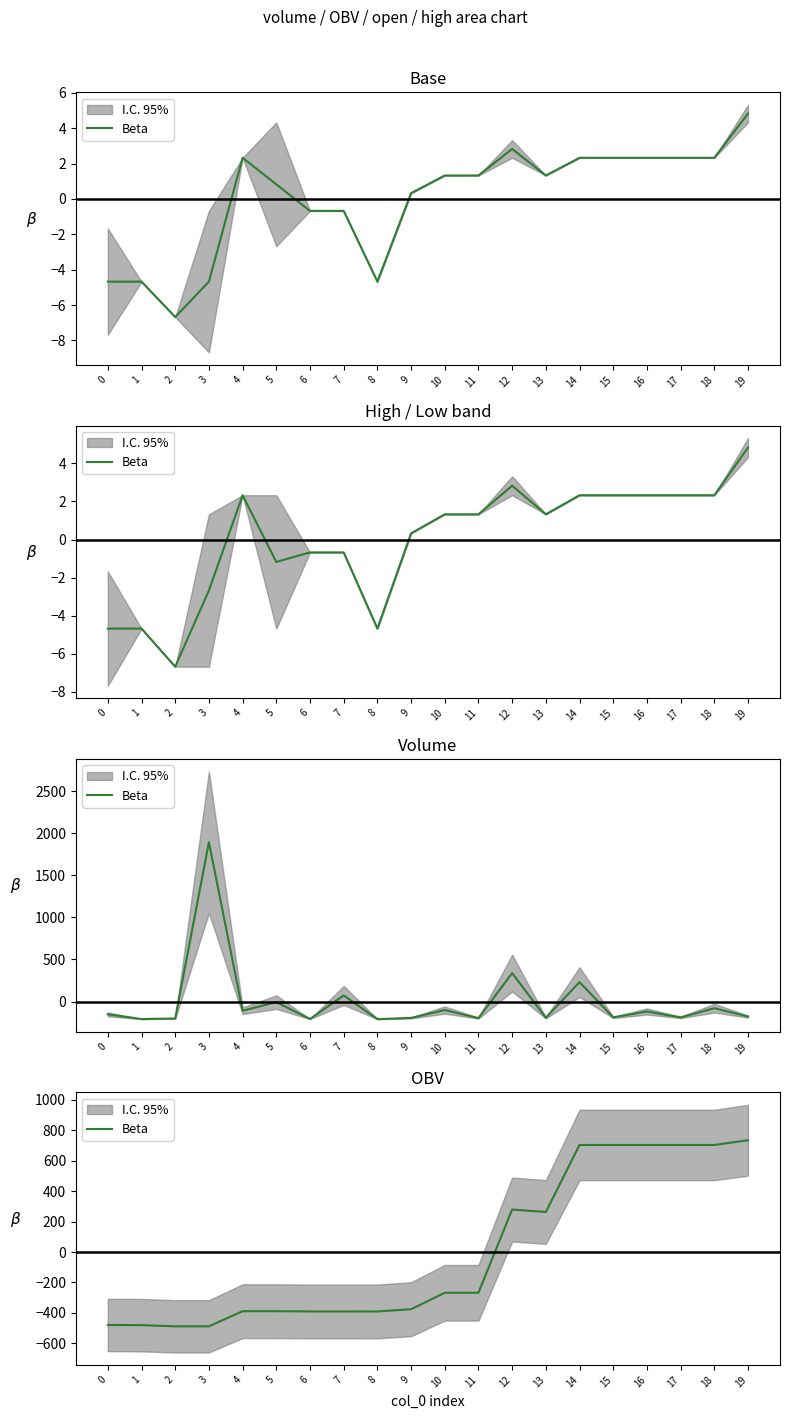

True or false: the data shows -123.6 at 2.

False